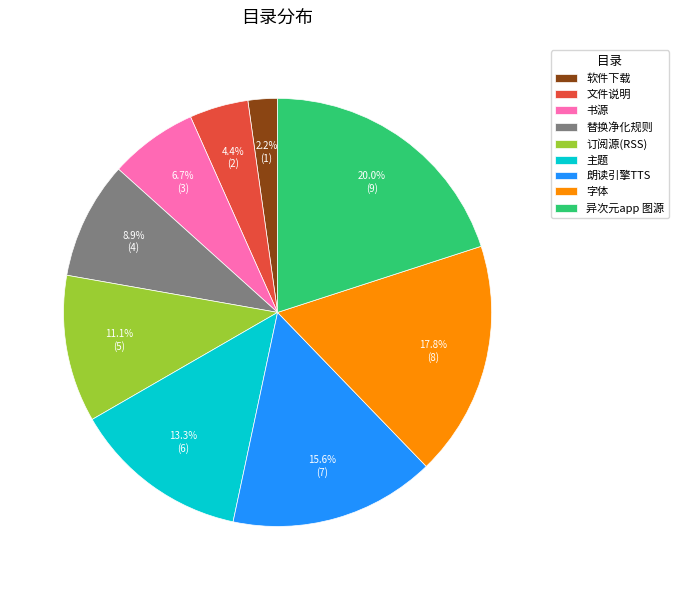

Is there any slice that represents more than half of the pie?

No